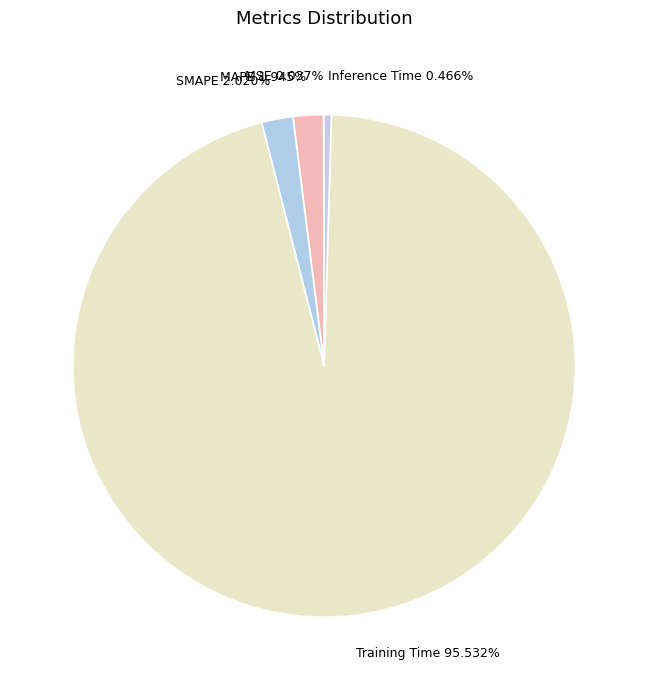

Is the sum of SMAPE 2.020% and Training Time 95.532% greater than half?

Yes